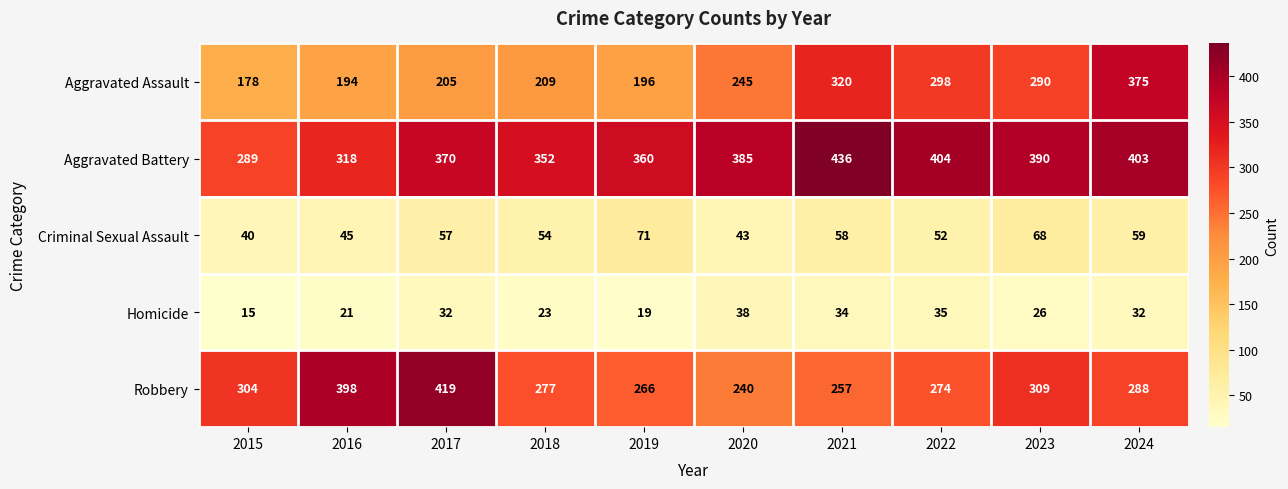

Which category has the lowest value across all series?

2015